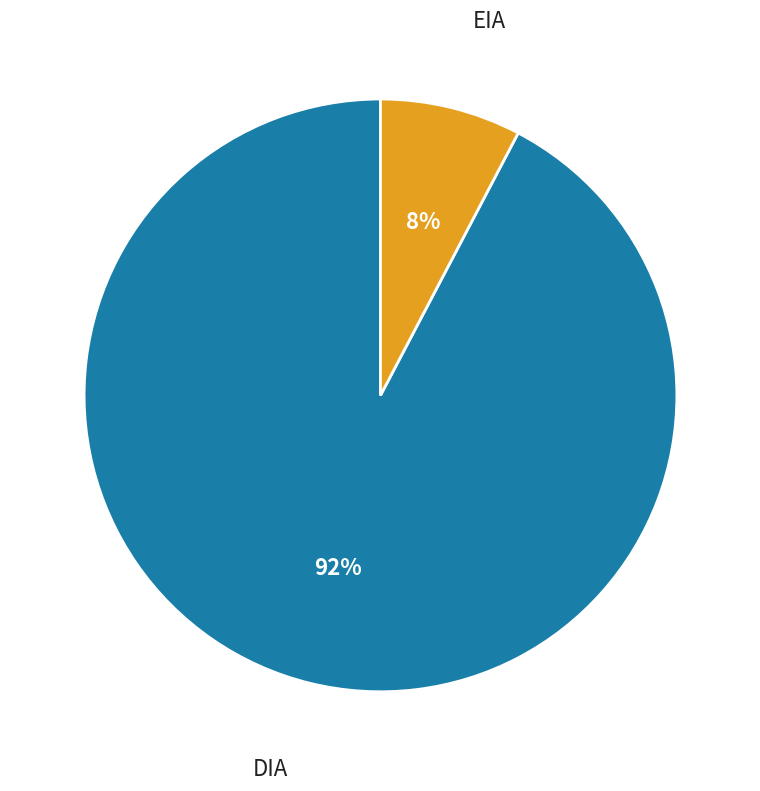

What percentage is the DIA slice, to the nearest percent?

92%